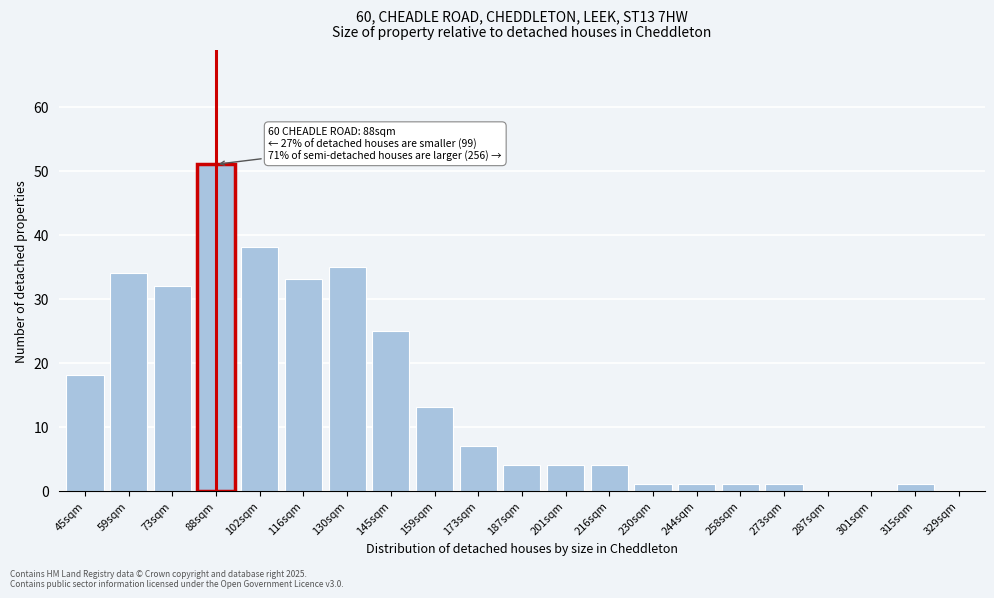

Reading left to right, list all the values displayed in this chart.

45sqm=18	59sqm=34	73sqm=32	88sqm=51	102sqm=38	116sqm=33	130sqm=35	145sqm=25	159sqm=13	173sqm=7	187sqm=4	201sqm=4	216sqm=4	230sqm=1	244sqm=1	258sqm=1	273sqm=1	287sqm=0	301sqm=0	315sqm=1	329sqm=0